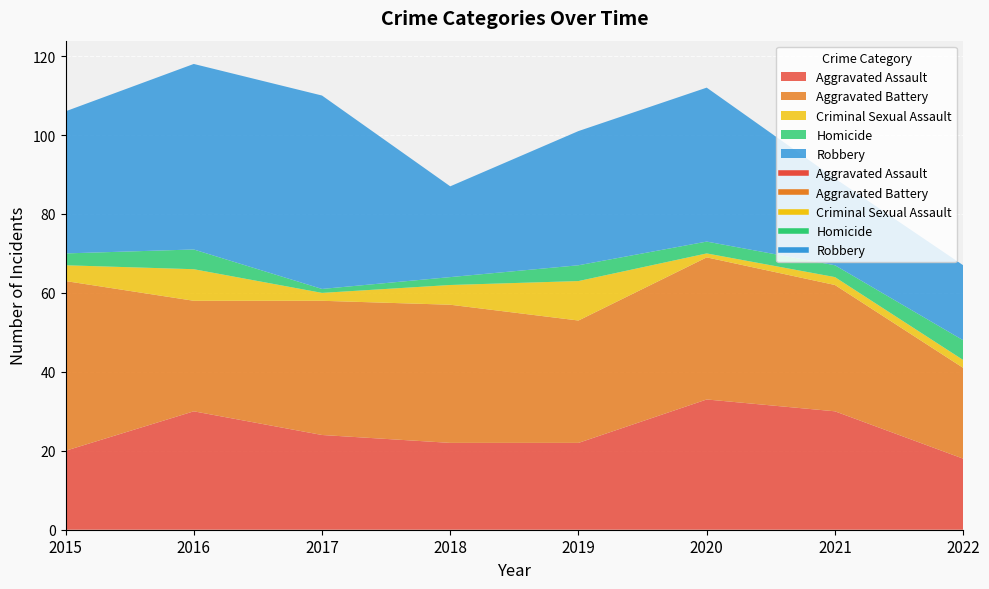

Is the value of Criminal Sexual Assault at 2015 greater than the value of Aggravated Assault at 2021?

No